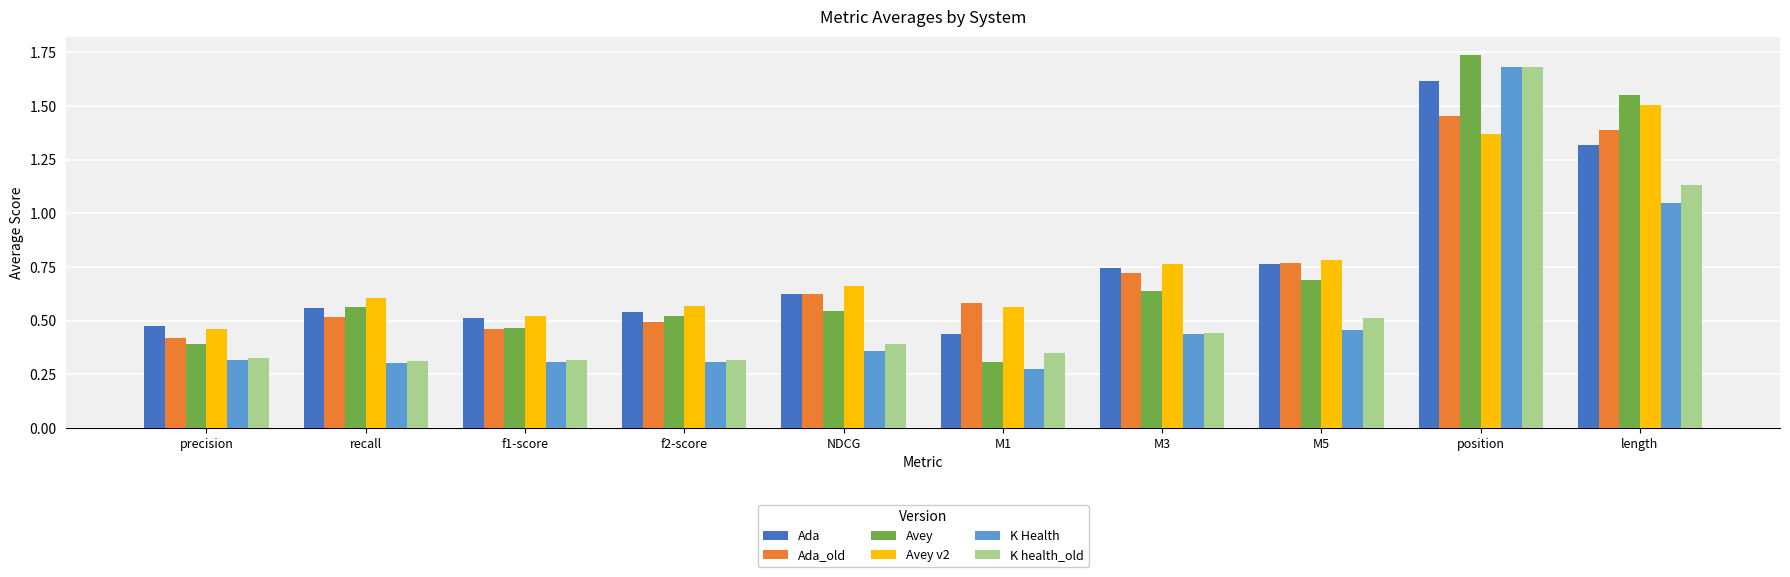

At which label is Ada_old closest to 0?

precision